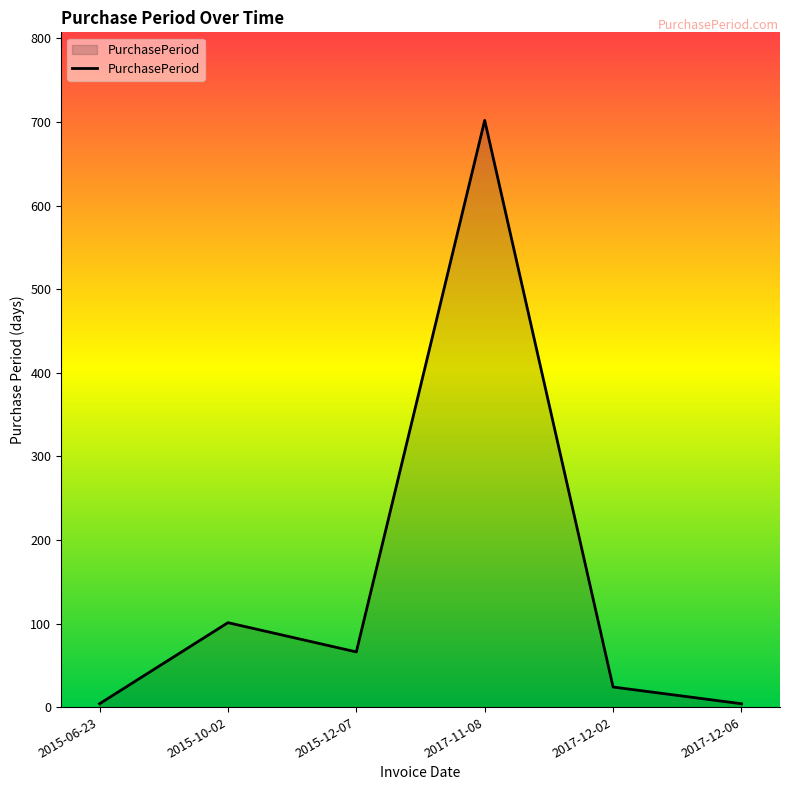

The value at 2017-11-08 is 702. True or false?

True